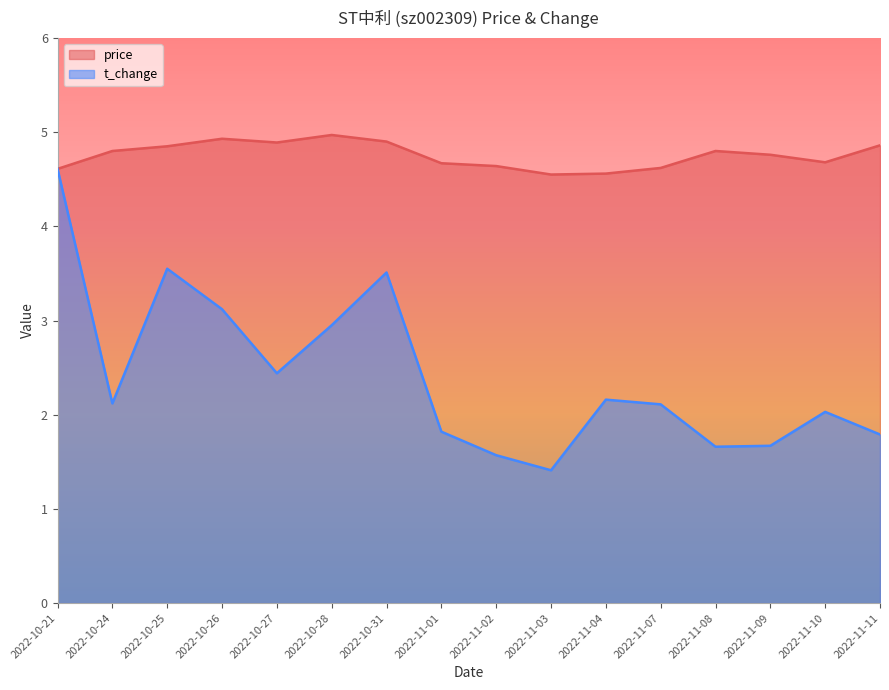

What is the difference between the t_change values at 2022-11-09 and 2022-10-27?

0.8